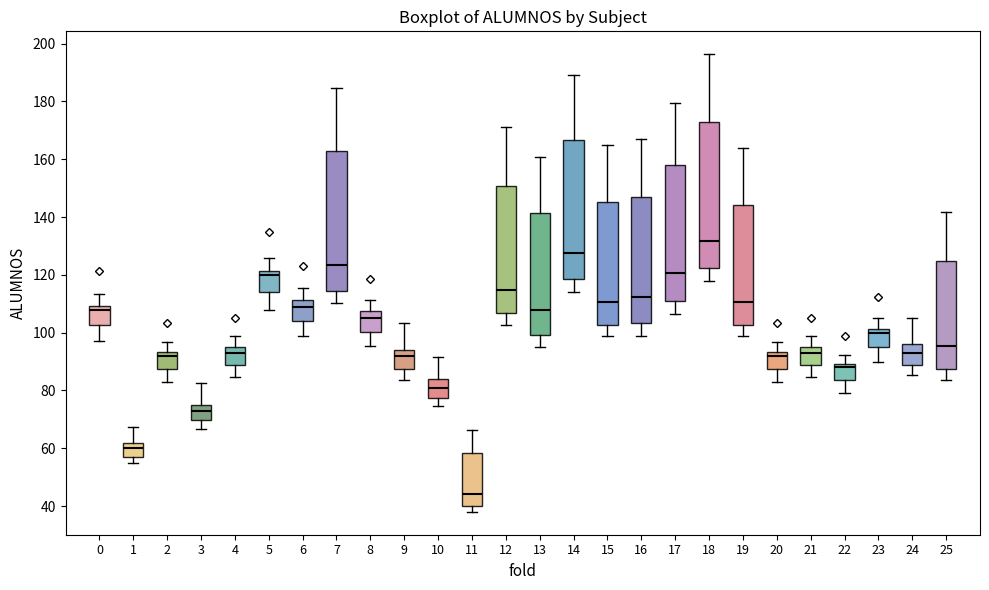

Reading left to right, read every box against the y-axis: the position of its median line, the range the box covers, and the ends of its whiskers. The values are not printed on the chart, so give them approximately, as read against the axis.

0: median 108, box 102 to 110, whiskers 98 to 114
1: median 60, box 58 to 62, whiskers 54 to 68
2: median 92, box 88 to 94, whiskers 82 to 96
3: median 74 (inside the box), box 70 to 74, whiskers 66 to 82
4: median 94, box 88 to 96, whiskers 84 to 98
5: median 120, box 114 to 122, whiskers 108 to 126
6: median 110, box 104 to 112, whiskers 100 to 116
7: median 124, box 114 to 162, whiskers 110 to 184
8: median 106, box 100 to 108, whiskers 96 to 112
9: median 92, box 88 to 94, whiskers 84 to 104
10: median 82, box 78 to 84, whiskers 74 to 92
11: median 44, box 40 to 58, whiskers 38 to 66
12: median 114, box 106 to 150, whiskers 102 to 172
13: median 108, box 100 to 142, whiskers 96 to 160
14: median 128, box 118 to 166, whiskers 114 to 190
15: median 110, box 102 to 146, whiskers 98 to 164
16: median 112, box 104 to 148, whiskers 98 to 166
17: median 120, box 112 to 158, whiskers 106 to 180
18: median 132, box 122 to 172, whiskers 118 to 196
19: median 110, box 102 to 144, whiskers 98 to 164
20: median 92, box 88 to 94, whiskers 82 to 96
21: median 94, box 88 to 96, whiskers 84 to 98
22: median 88, box 84 to 90, whiskers 80 to 92
23: median 100, box 96 to 102, whiskers 90 to 106
24: median 94, box 88 to 96, whiskers 86 to 106
25: median 96, box 88 to 124, whiskers 84 to 142